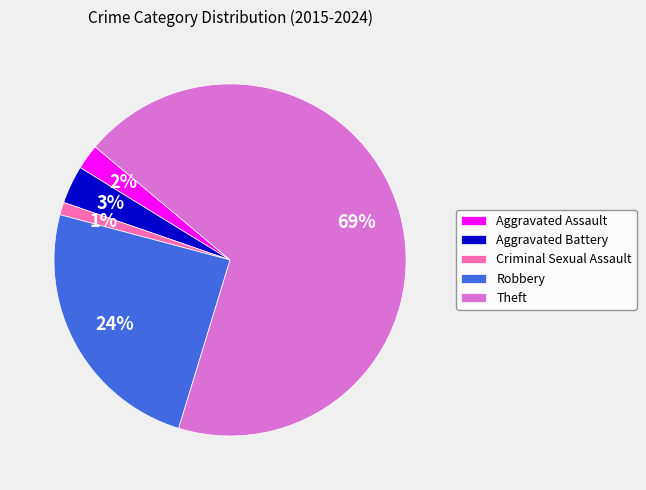

Which slice is the largest?

Theft